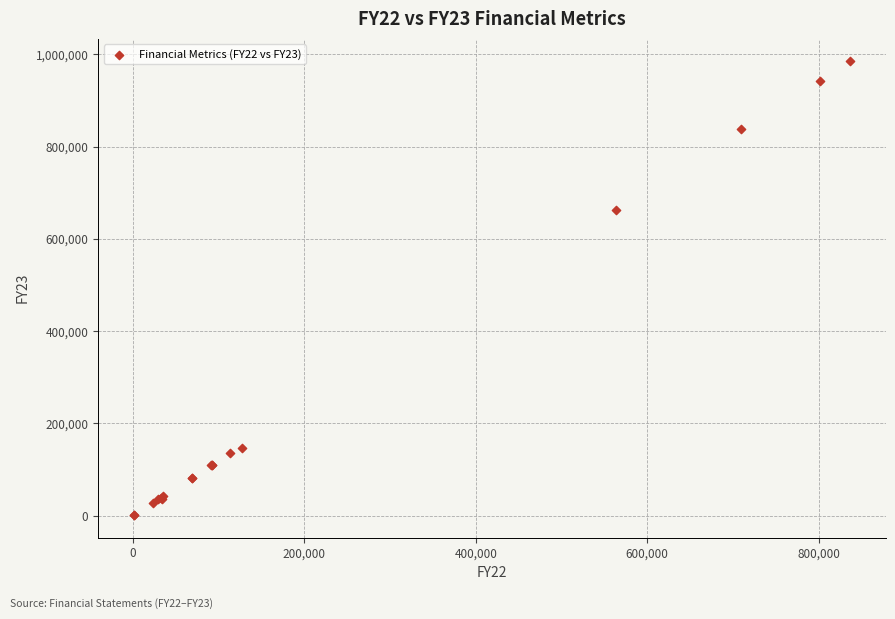

What Y value in the scatter plot is closest to 492972?

662714.6